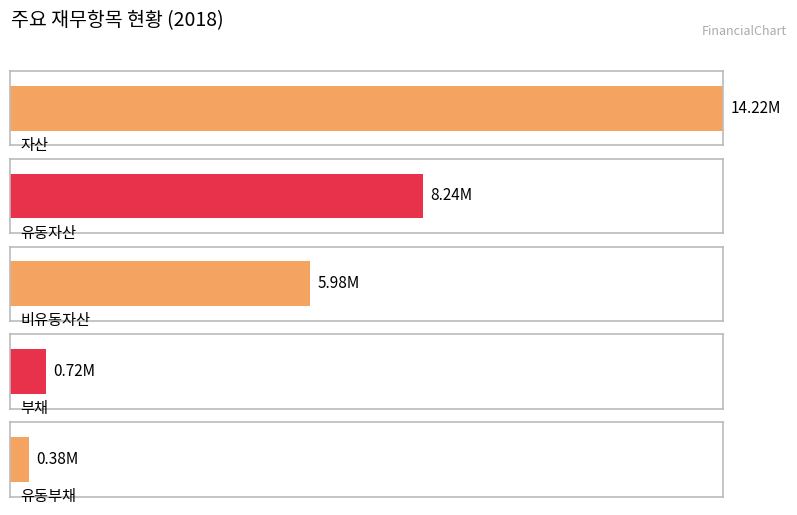

True or false: 부채 has a value of 238008 at 2018.

False